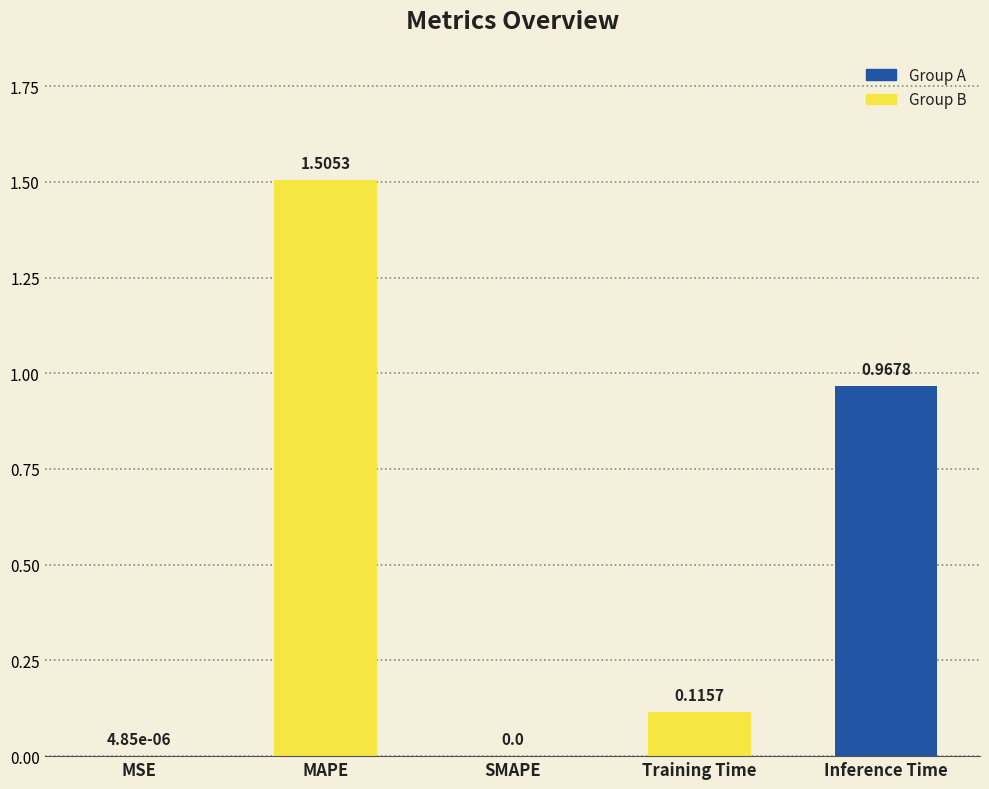

What is the sum of all values?

2.6